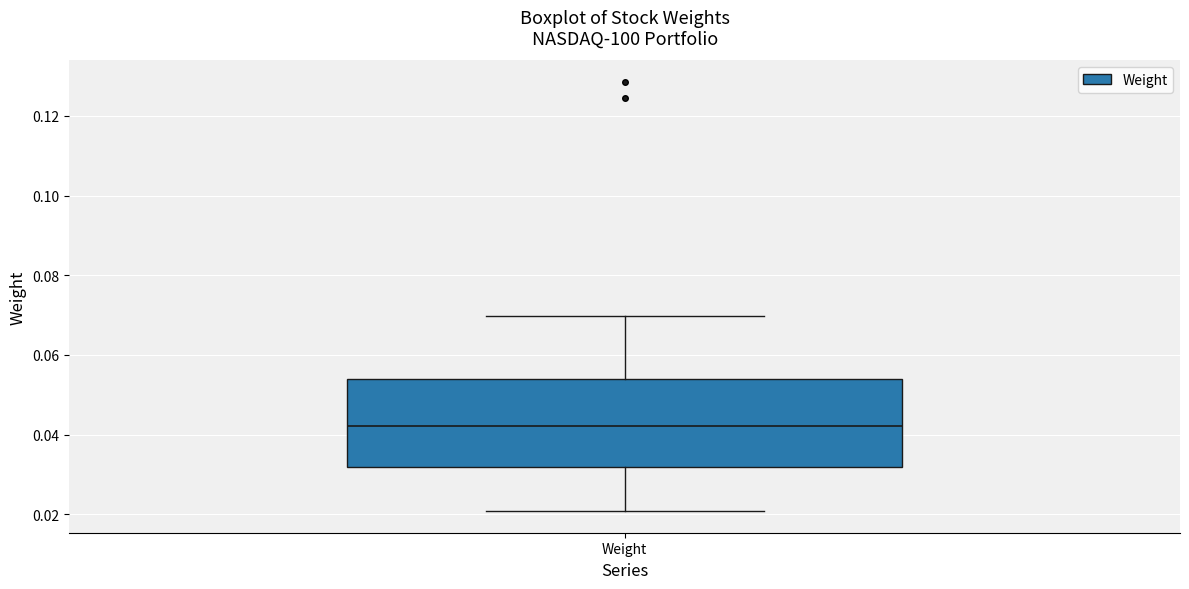

Where is the upper edge of the box for Weight on the y-axis? The values are not printed on the chart, so give them approximately, as read against the axis.

0.054